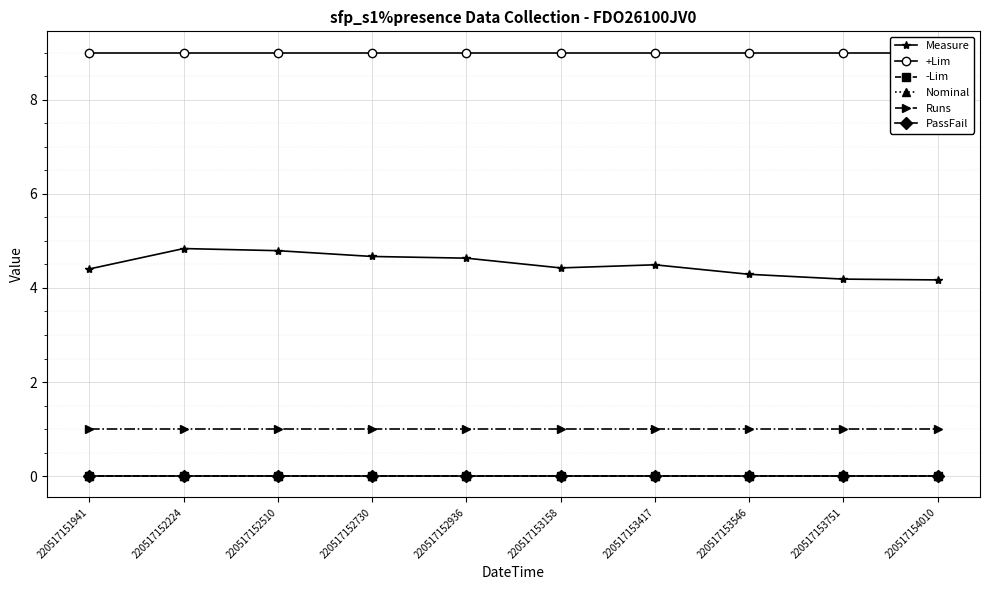

Reading right to left, list all the values displayed in this chart.

Measure: 220517154010=4.2	220517153751=4.2	220517153546=4.3	220517153417=4.5	220517153158=4.4	220517152936=4.6	220517152730=4.7	220517152510=4.8	220517152224=4.8	220517151941=4.4
+Lim: 220517154010=9.0	220517153751=9.0	220517153546=9.0	220517153417=9.0	220517153158=9.0	220517152936=9.0	220517152730=9.0	220517152510=9.0	220517152224=9.0	220517151941=9.0
-Lim: 220517154010=0.0	220517153751=0.0	220517153546=0.0	220517153417=0.0	220517153158=0.0	220517152936=0.0	220517152730=0.0	220517152510=0.0	220517152224=0.0	220517151941=0.0
Nominal: 220517154010=0.0	220517153751=0.0	220517153546=0.0	220517153417=0.0	220517153158=0.0	220517152936=0.0	220517152730=0.0	220517152510=0.0	220517152224=0.0	220517151941=0.0
Runs: 220517154010=1.0	220517153751=1.0	220517153546=1.0	220517153417=1.0	220517153158=1.0	220517152936=1.0	220517152730=1.0	220517152510=1.0	220517152224=1.0	220517151941=1.0
PassFail: 220517154010=0.0	220517153751=0.0	220517153546=0.0	220517153417=0.0	220517153158=0.0	220517152936=0.0	220517152730=0.0	220517152510=0.0	220517152224=0.0	220517151941=0.0